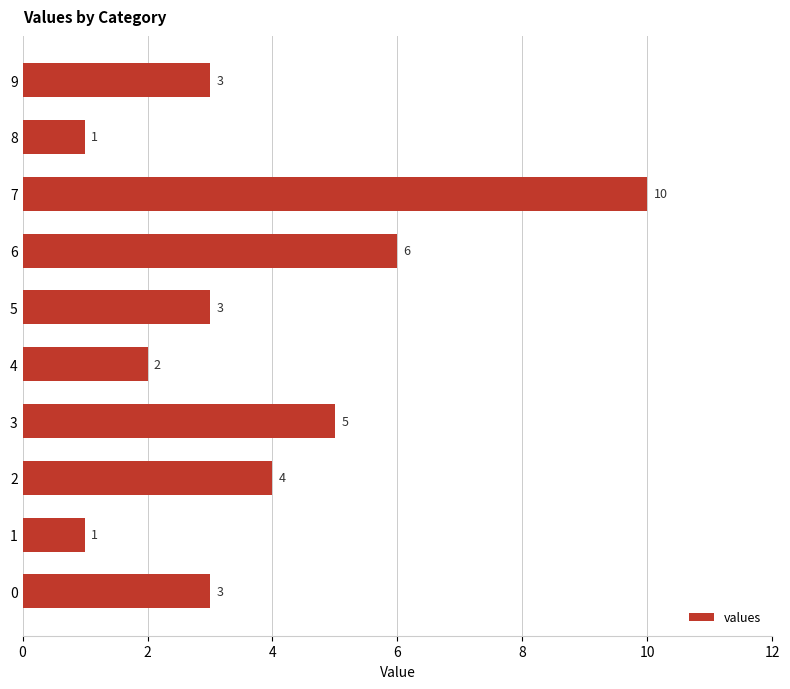

Where is the data nearest to the value 5?

3